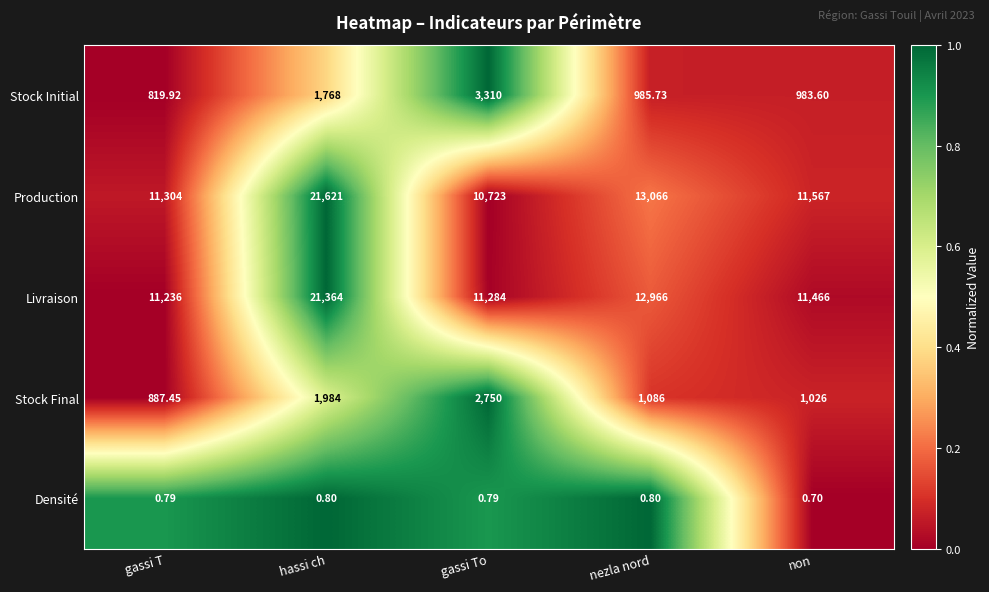

At which label is Stock Initial closest to 2064?

hassi ch